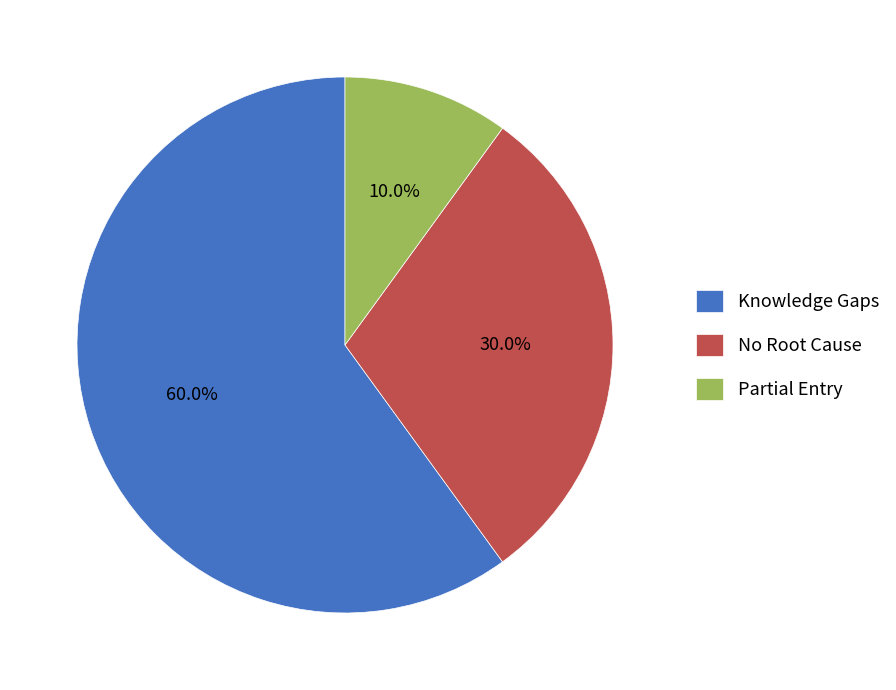

To the nearest percent, what is the difference between the largest and smallest slice percentages?

50%